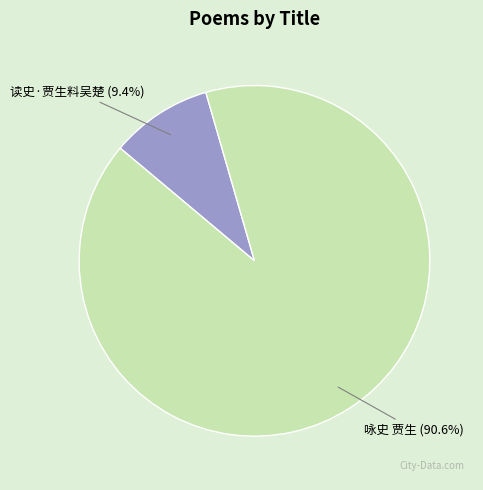

To the nearest percent, what portion does 咏史 贾生 represent?

91%